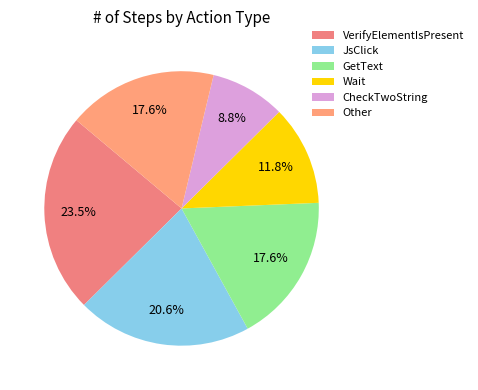

Count the number of slices in the pie.

6